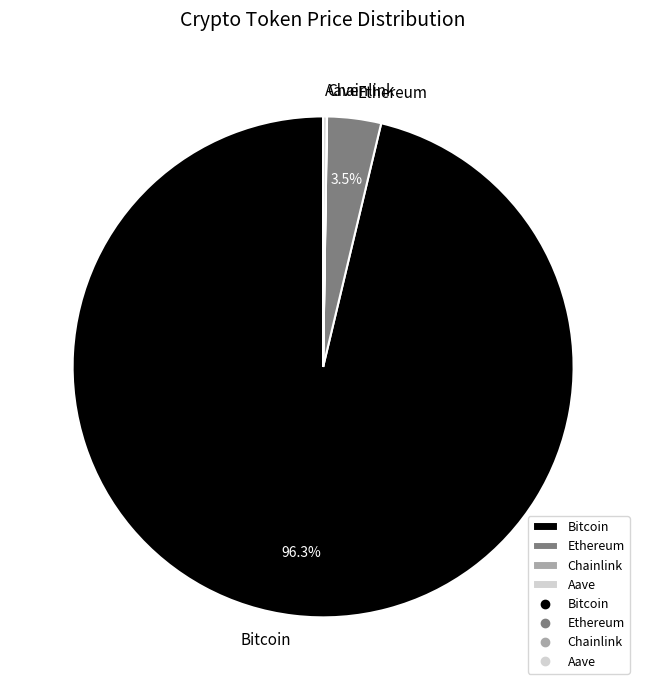

Does any single category account for the majority?

Yes